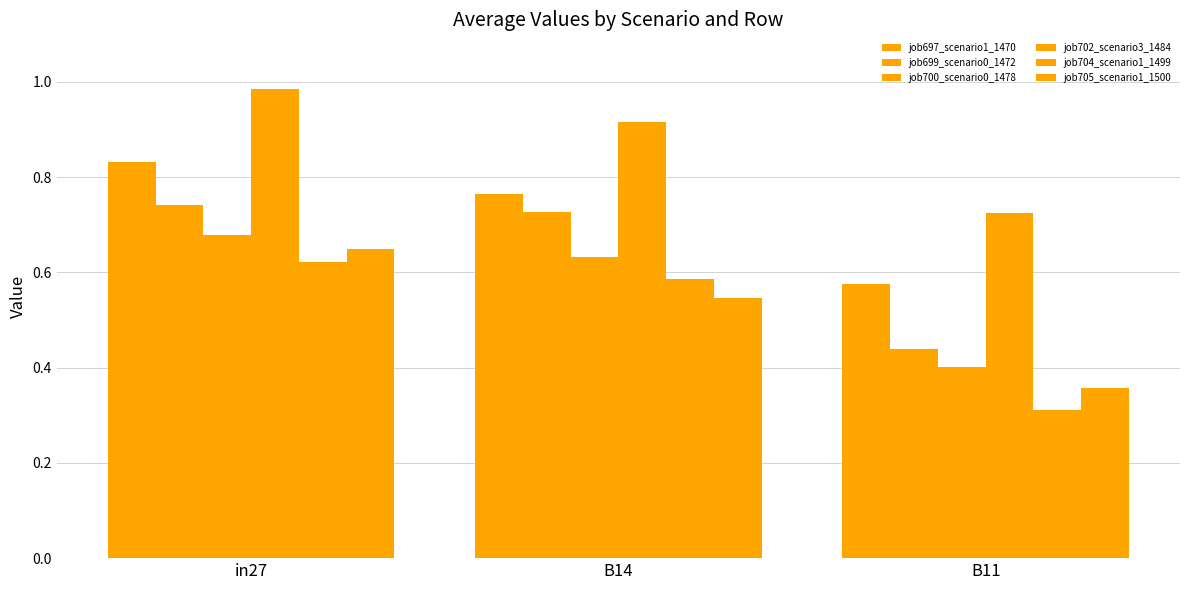

What is the difference between the job702_scenario3_1484 values at B14 and in27?

0.1